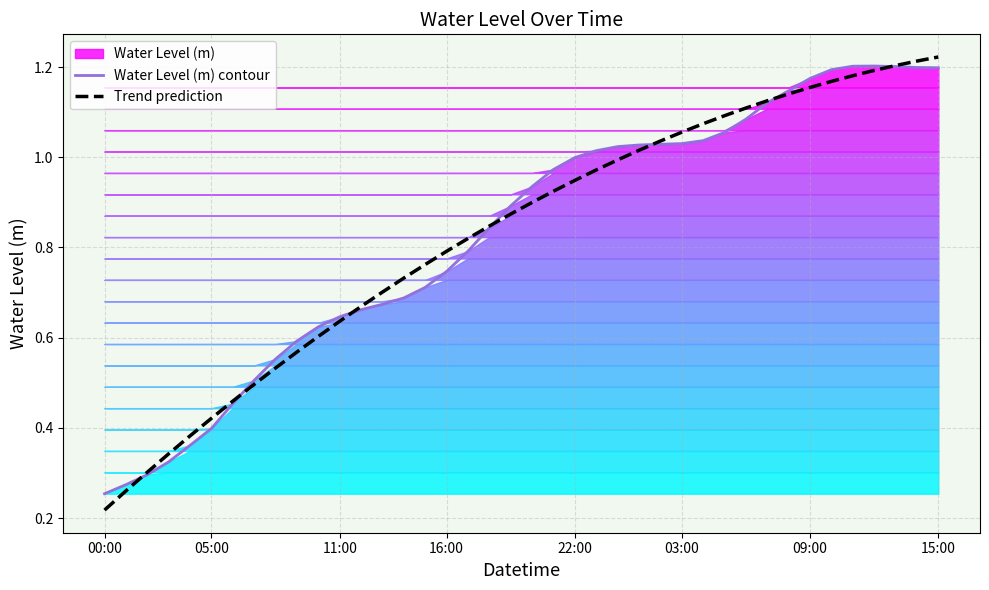

What is the sum of the Water Level (m) contour values at 39 and 31?

2.3